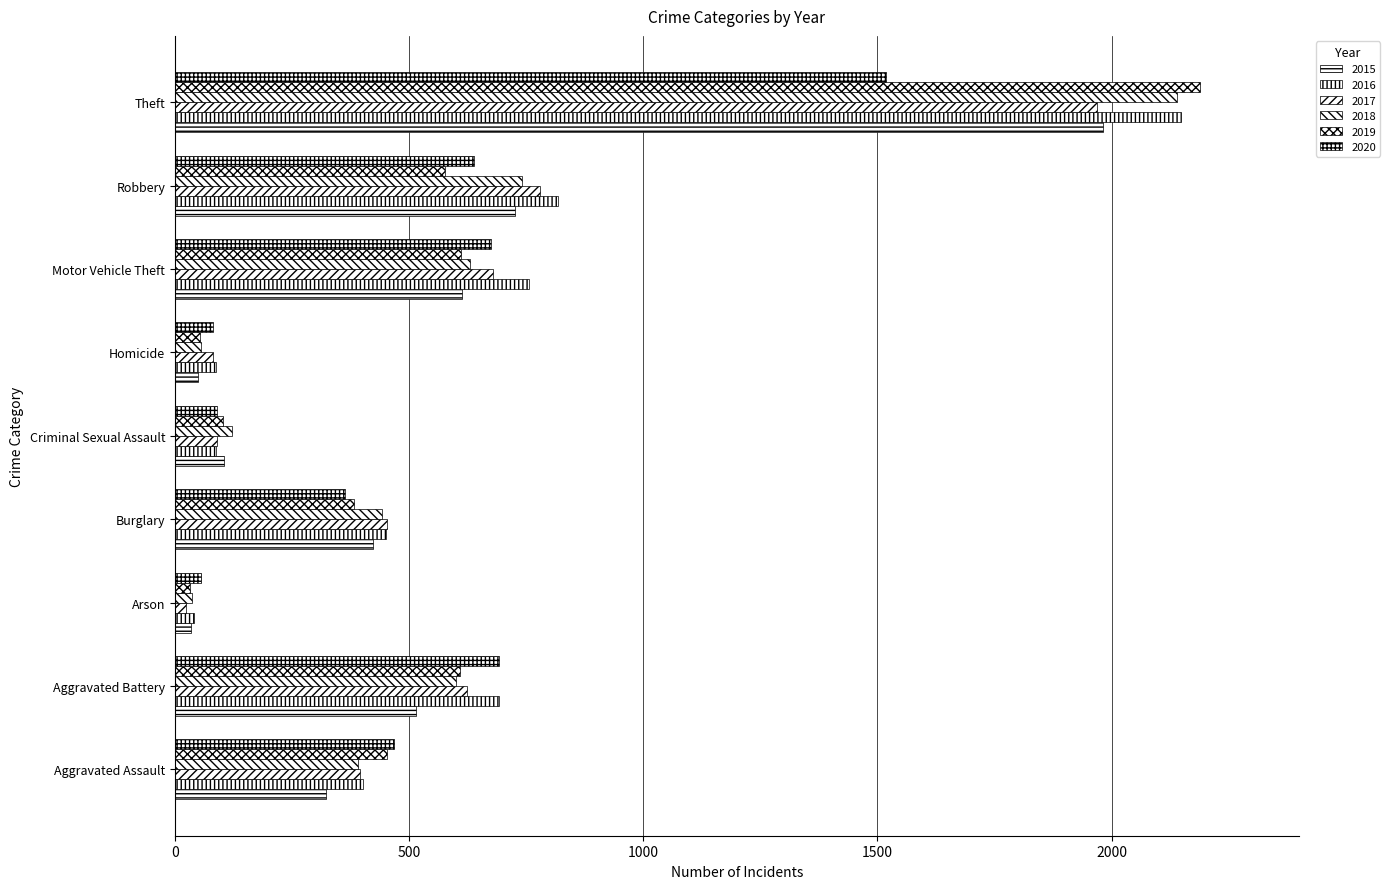

The value of 2019 at Robbery is 577. True or false?

True